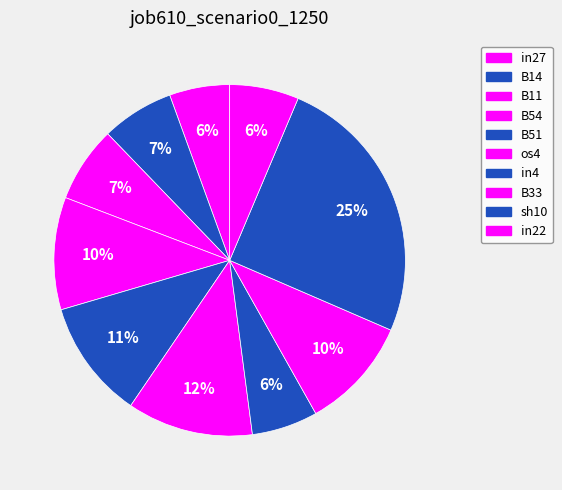

How many segments does this pie chart have?

10